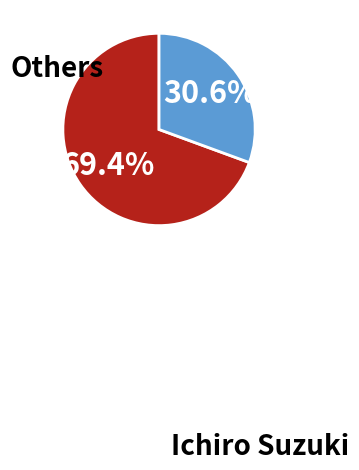

Which slice is the largest?

Ichiro Suzuki